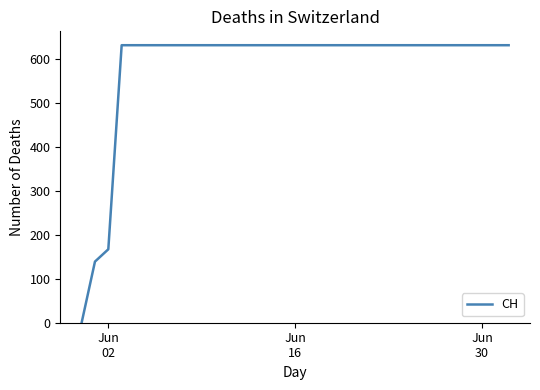

How many lines are shown in the chart?

1